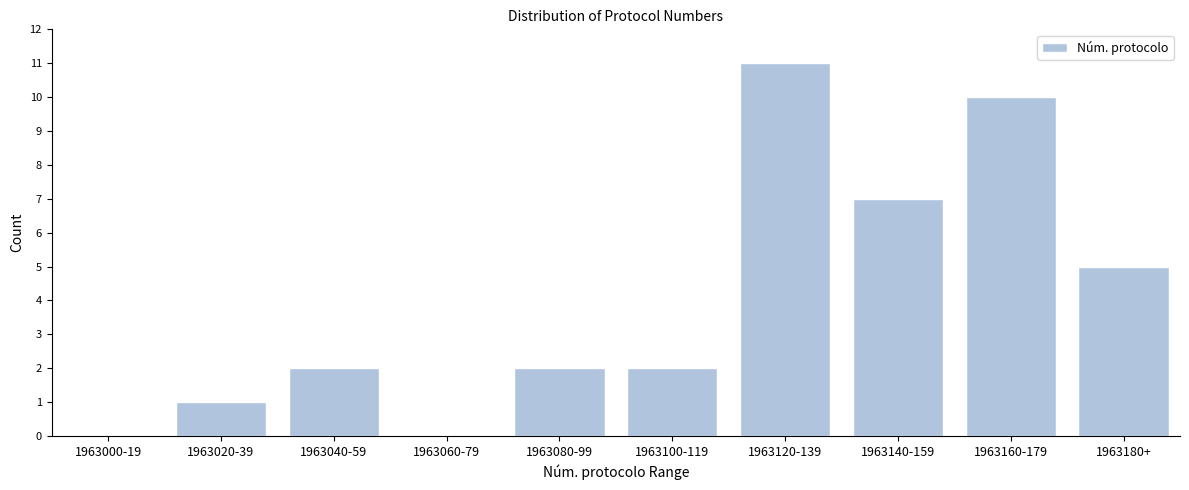

Reading right to left, extract all data points from this chart.

1963180+=5	1963160-179=10	1963140-159=7	1963120-139=11	1963100-119=2	1963080-99=2	1963060-79=0	1963040-59=2	1963020-39=1	1963000-19=0